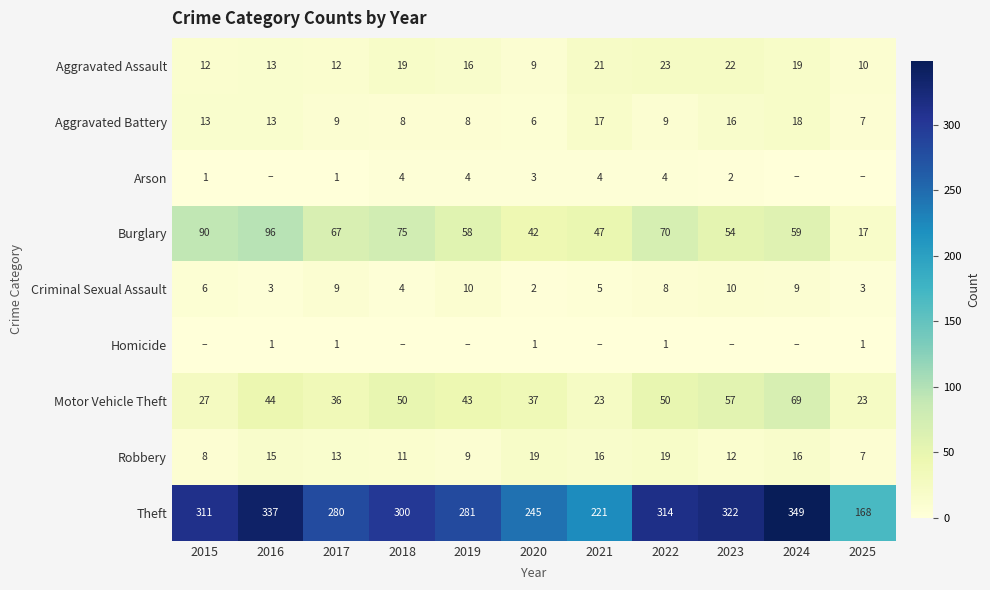

Is the value of Aggravated Battery at 2021 greater than the value of Arson at 2017?

Yes